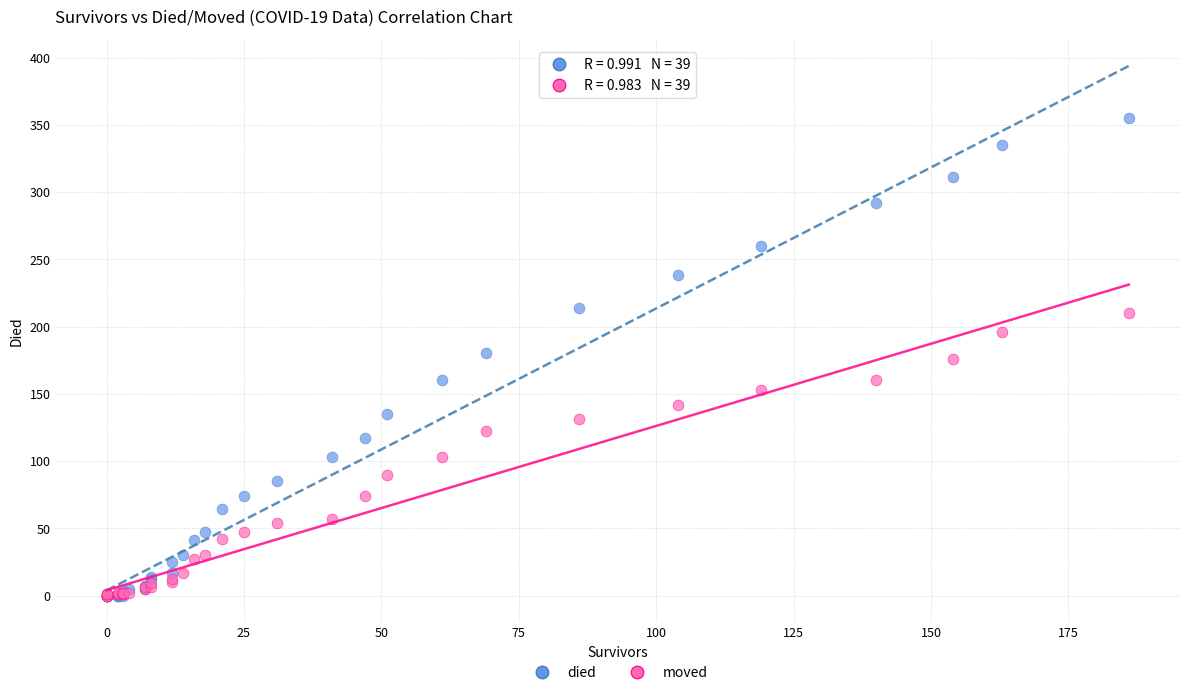

What are all the series names shown in the legend?

died, moved